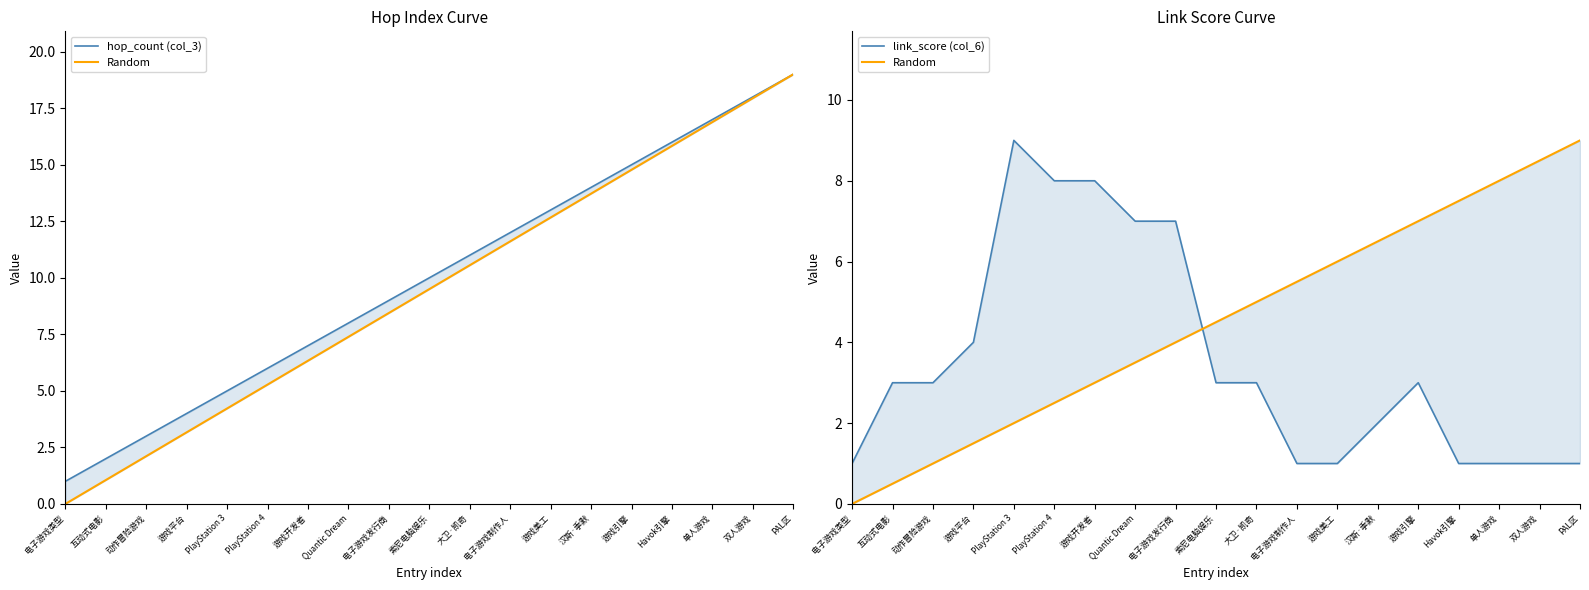

Reading right to left, what are all the values shown in this chart?

hop_count (col_3): 19.0	18.0	17.0	16.0	15.0	14.0	13.0	12.0	11.0	10.0	9.0	8.0	7.0	6.0	5.0	4.0	3.0	2.0	1.0
Random: 9.0	8.5	8.0	7.5	7.0	6.5	6.0	5.5	5.0	4.5	4.0	3.5	3.0	2.5	2.0	1.5	1.0	0.5	0.0
link_score (col_6): 1.0	1.0	1.0	1.0	3.0	2.0	1.0	1.0	3.0	3.0	7.0	7.0	8.0	8.0	9.0	4.0	3.0	3.0	1.0